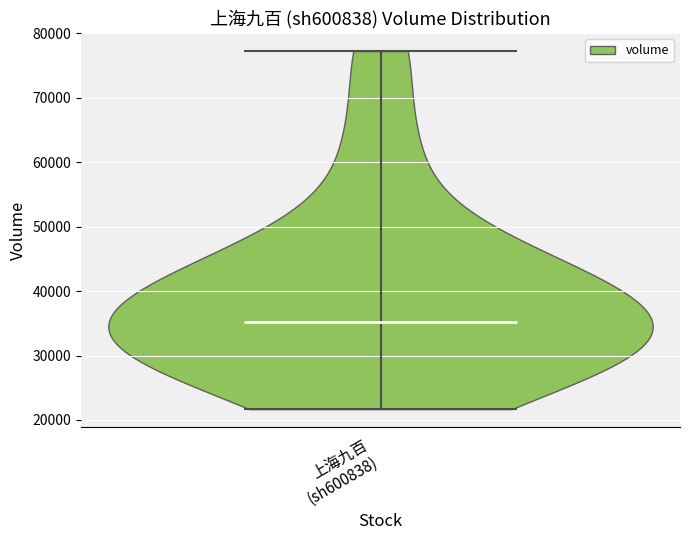

Read this violin plot against the y-axis: where its median line is, and the lowest and highest points the violin reaches. The values are not printed on the chart, so give them approximately, as read against the axis.

median line 35000, lowest point 22000, highest point 77000